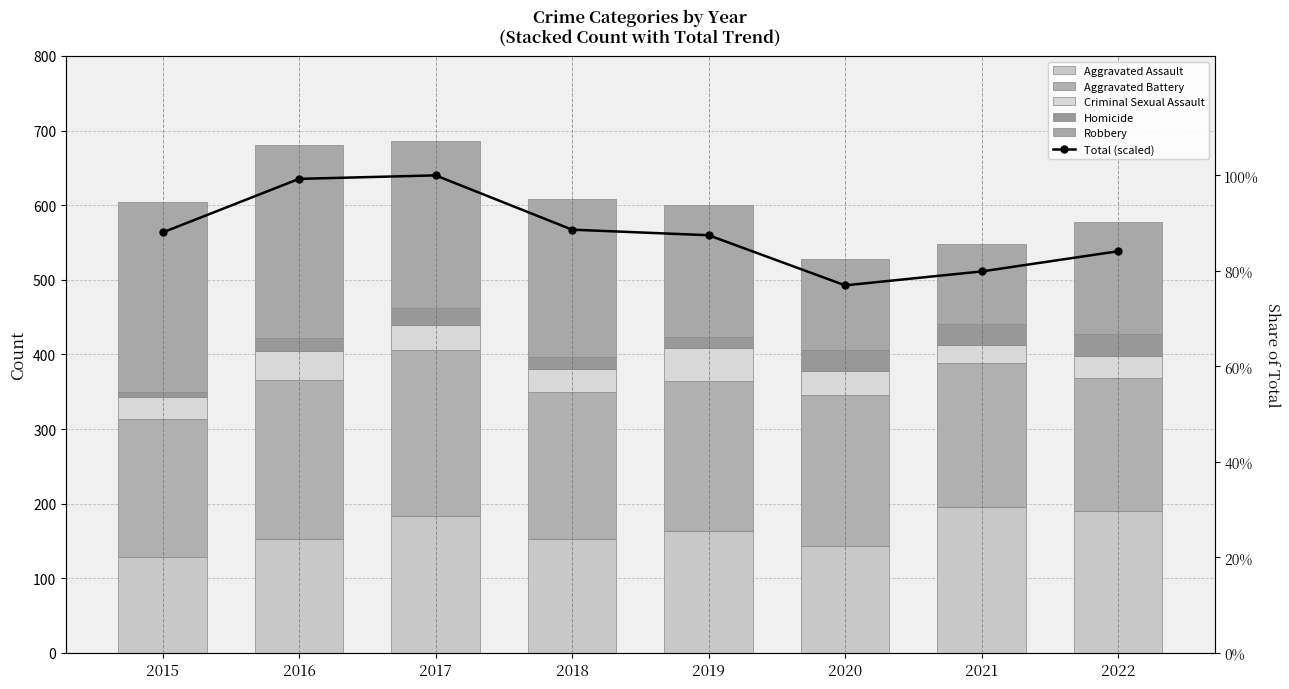

What is the difference between the maximum and minimum values in the Robbery series?

152.0